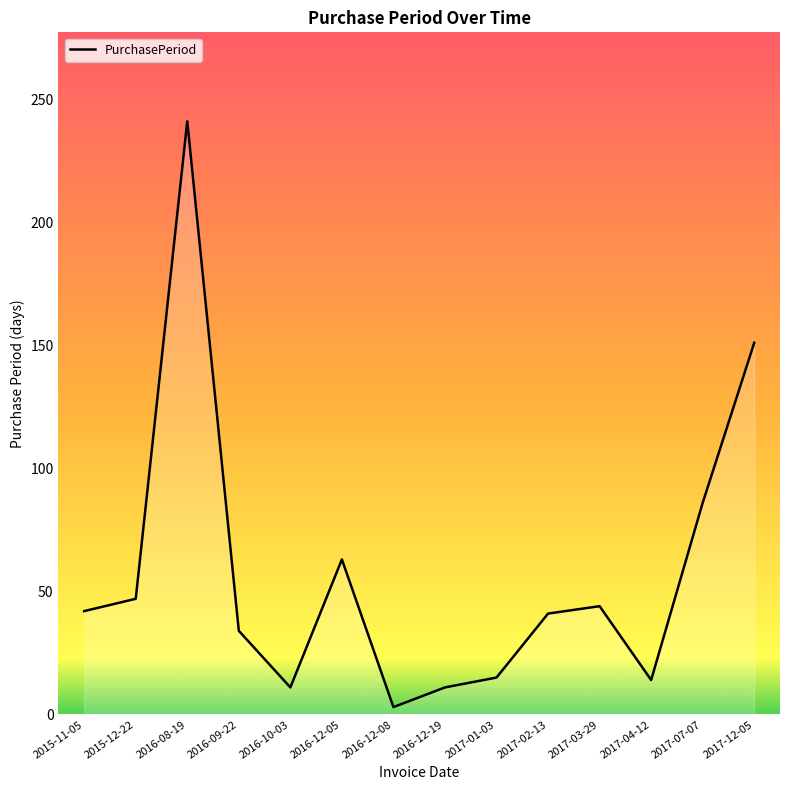

True or false: the data has more than 2 interior local peaks.

True